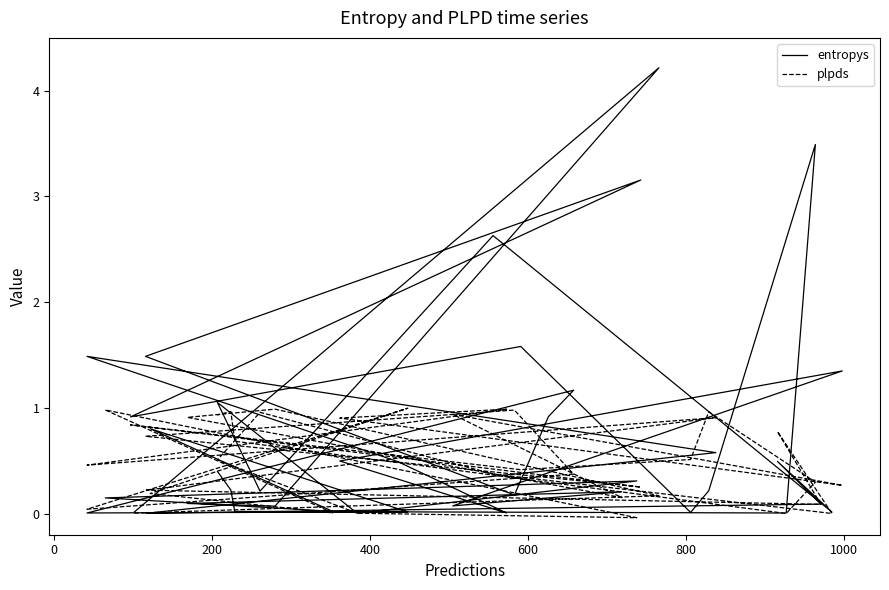

What is the value of the plpds point at the 15th from the left?

0.8